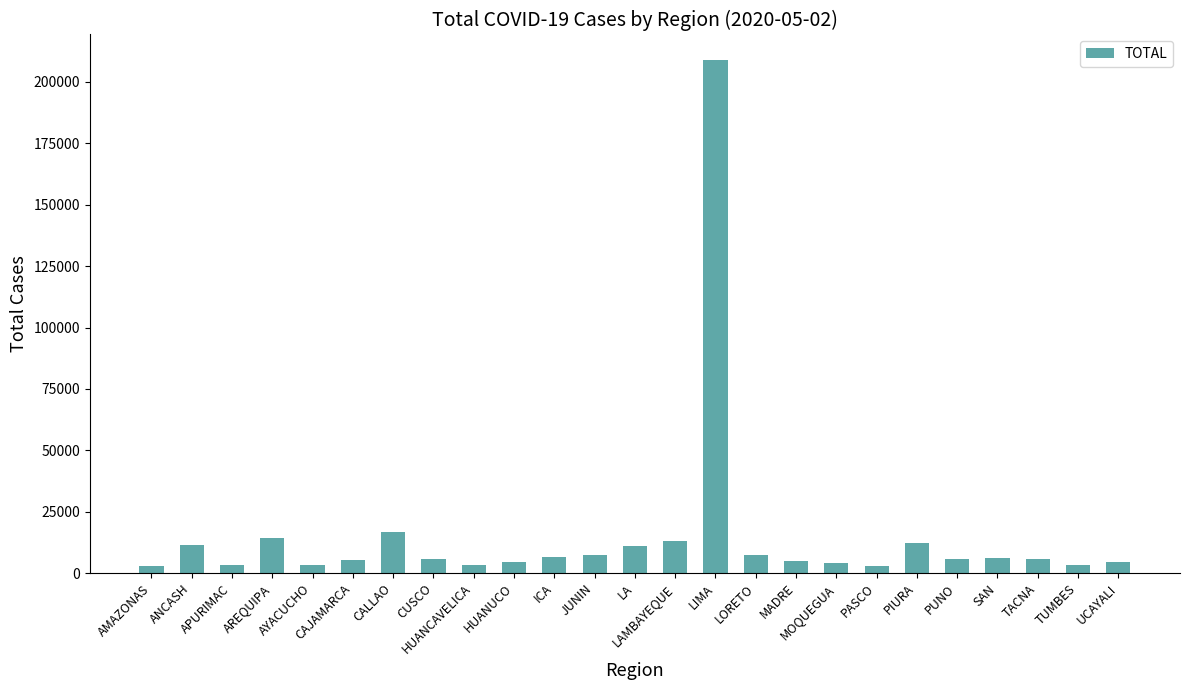

Between APURIMAC and CALLAO, which is larger?

CALLAO